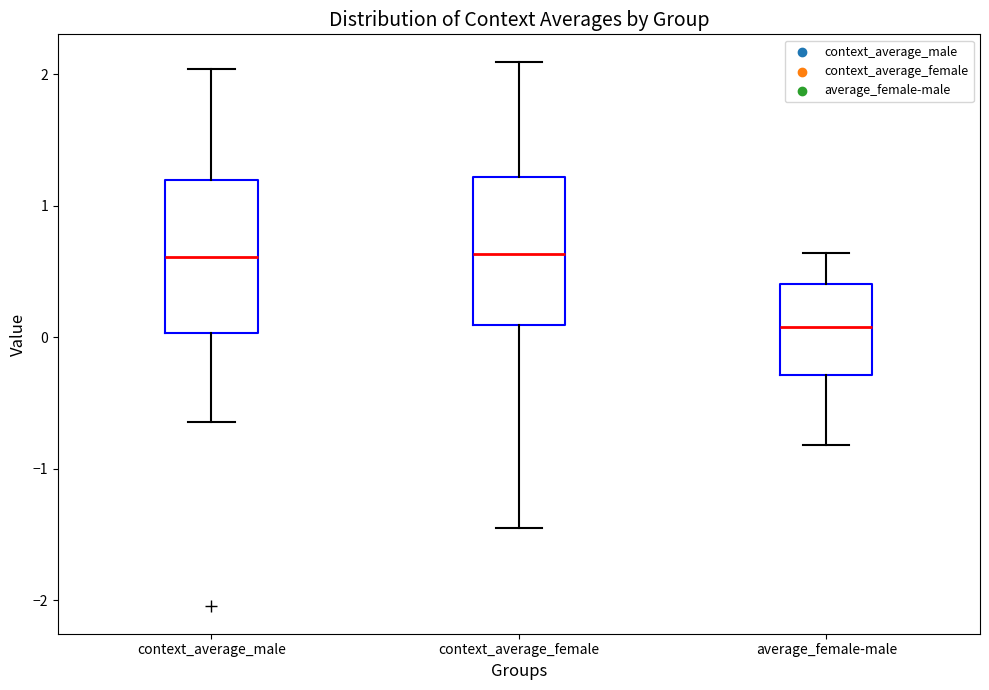

Reading left to right, read every box against the y-axis: the position of its median line, the range the box covers, and the ends of its whiskers. The values are not printed on the chart, so give them approximately, as read against the axis.

context_average_male: median 0.6, box 0.0 to 1.2, whiskers -0.6 to 2.0
context_average_female: median 0.6, box 0.1 to 1.2, whiskers -1.5 to 2.1
average_female-male: median 0.1, box -0.3 to 0.4, whiskers -0.8 to 0.6